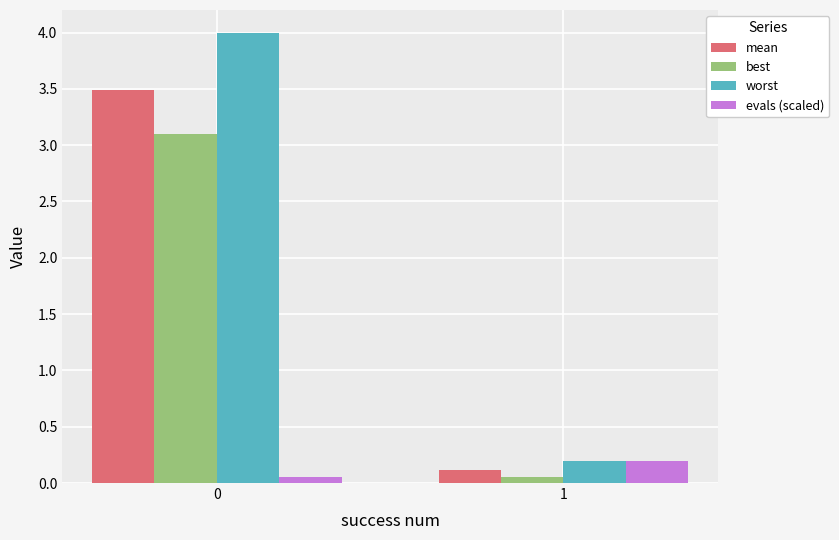

The best series shows 0.1 at 1. True or false?

True